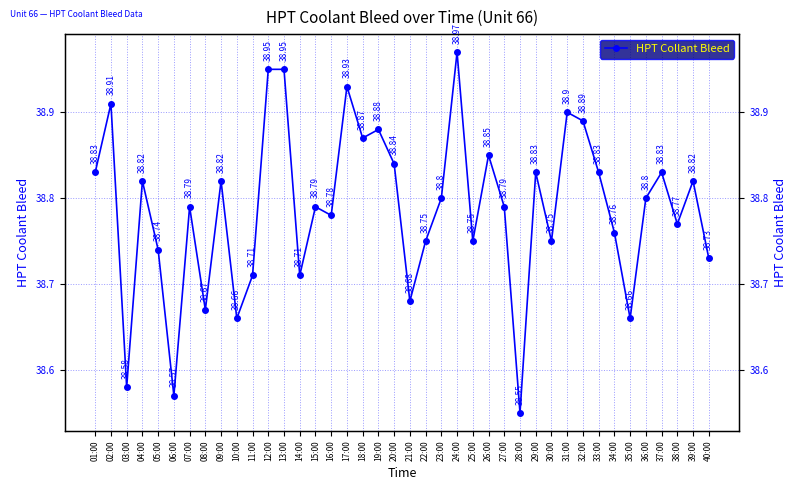

What is the label of the 7th point from the right?

34:00